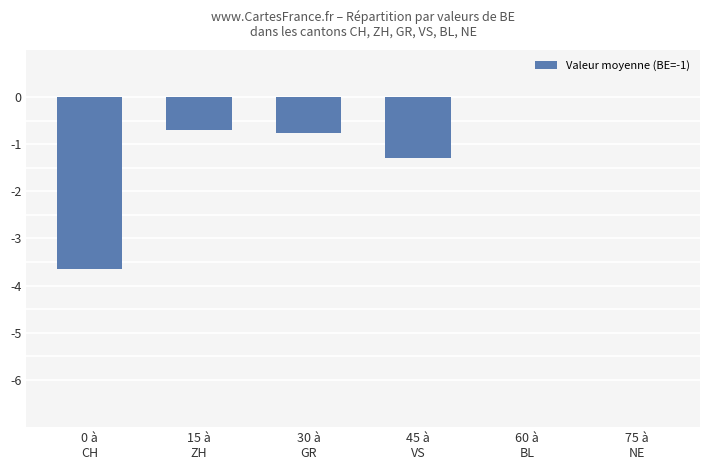

The chart shows a value of -2.5 at 75 à
NE. True or false?

False